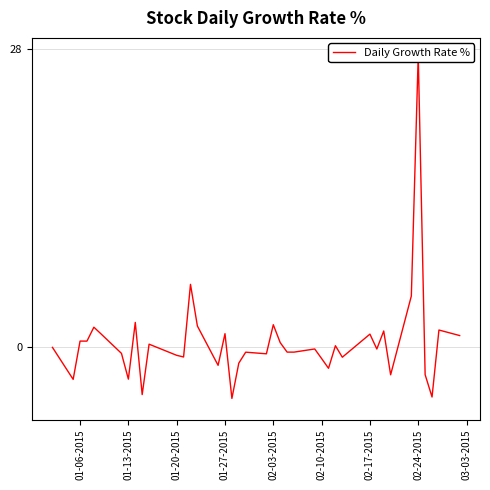

How many negative values are there?

21